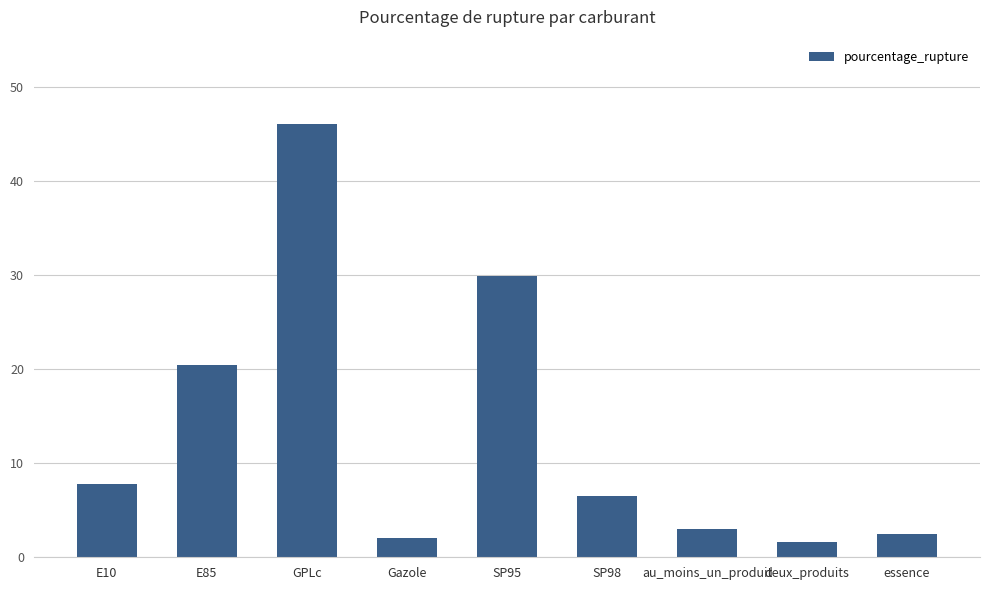

Which label corresponds to the largest value in the chart?

GPLc